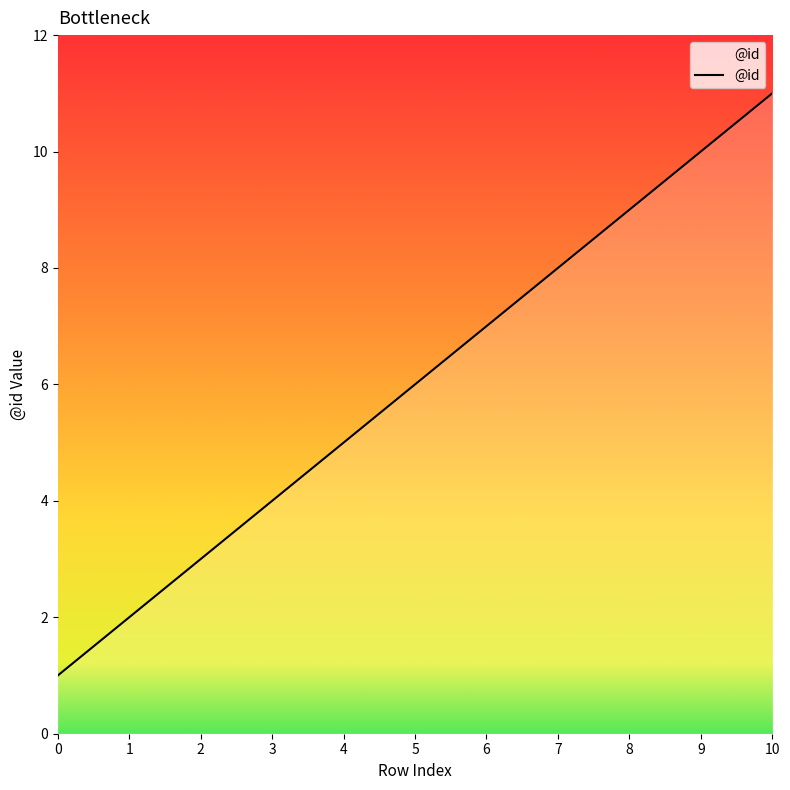

Which category has the highest value across all series?

10